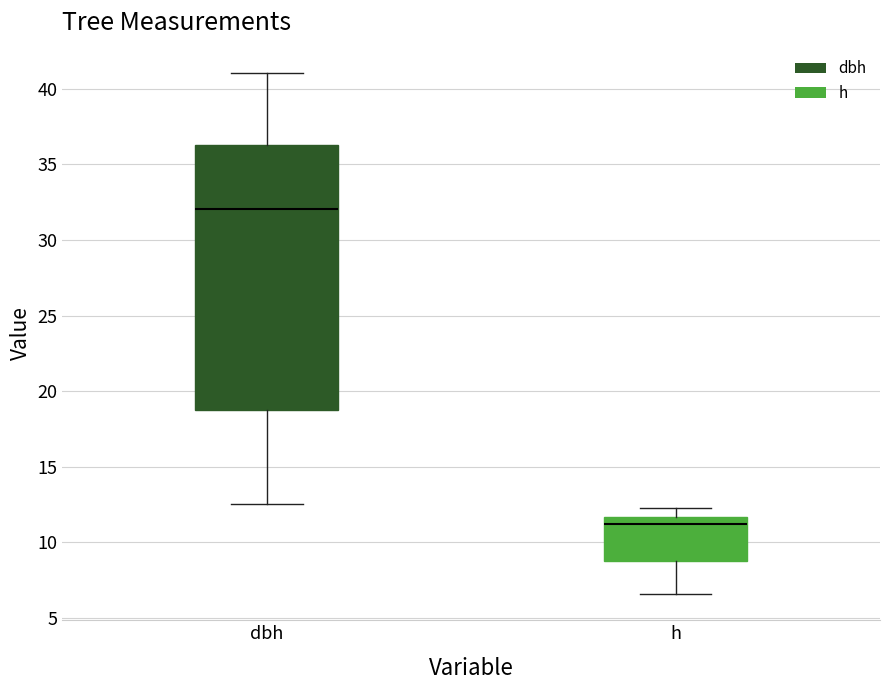

Which box's median line is the highest?

dbh